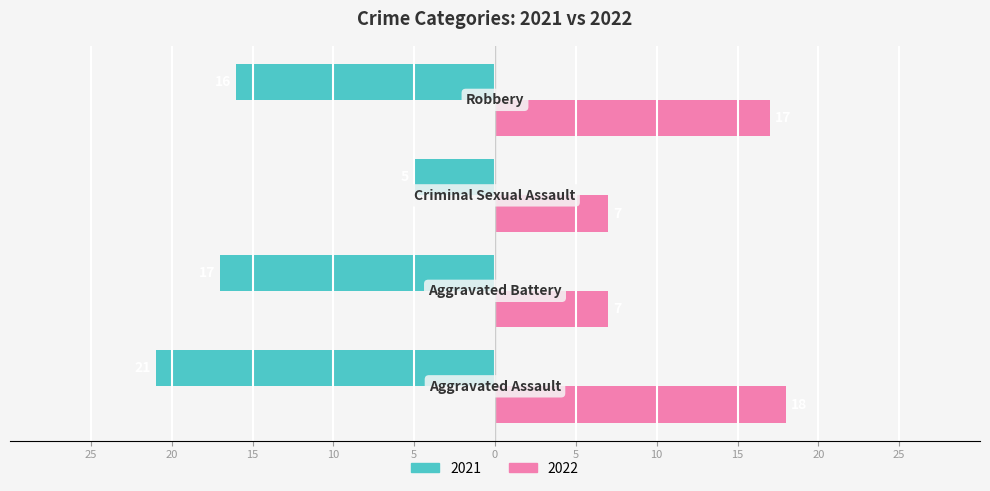

What are all the series names shown in the legend?

2021, 2022